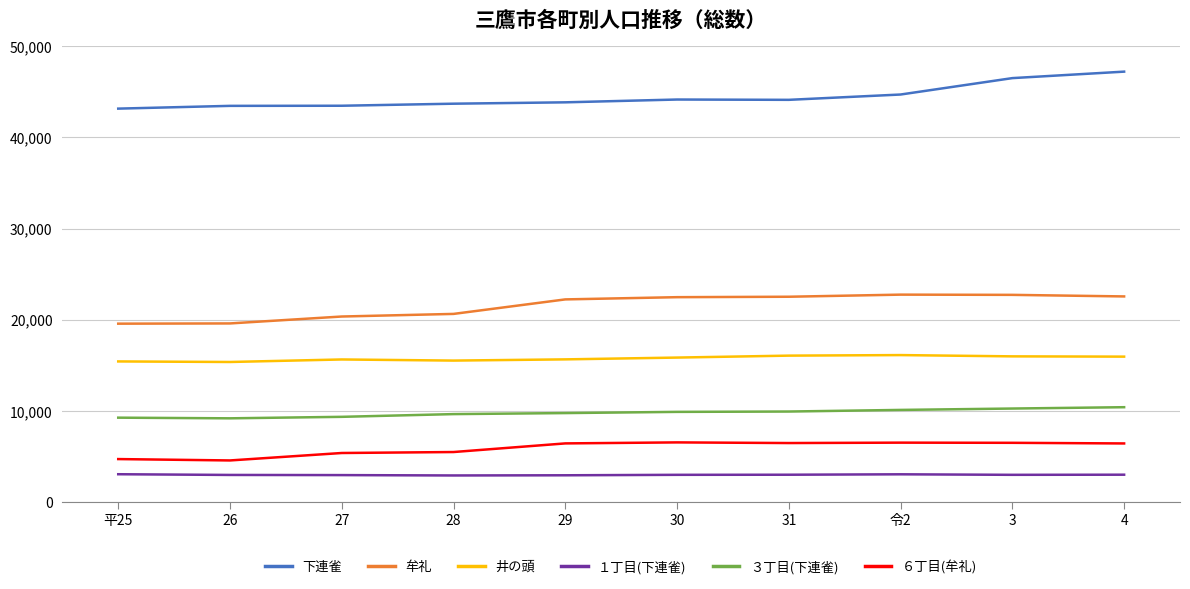

True or false: 井の頭 and 牟礼 intersect in this chart.

False